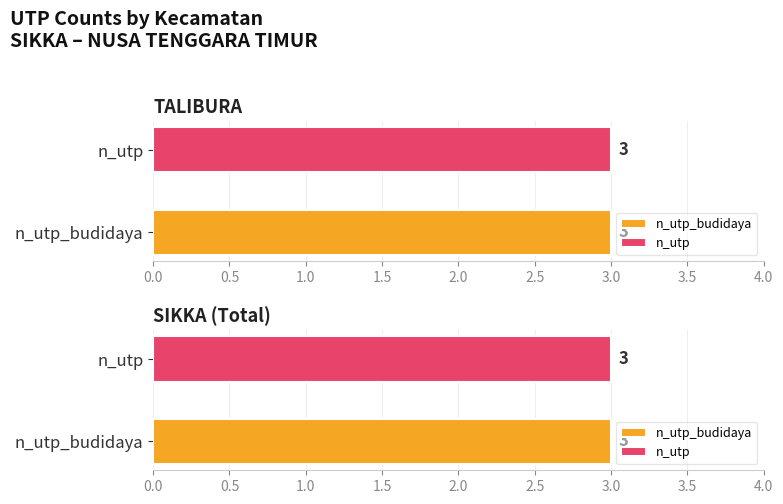

Which series has the largest total across all categories?

n_utp_budidaya